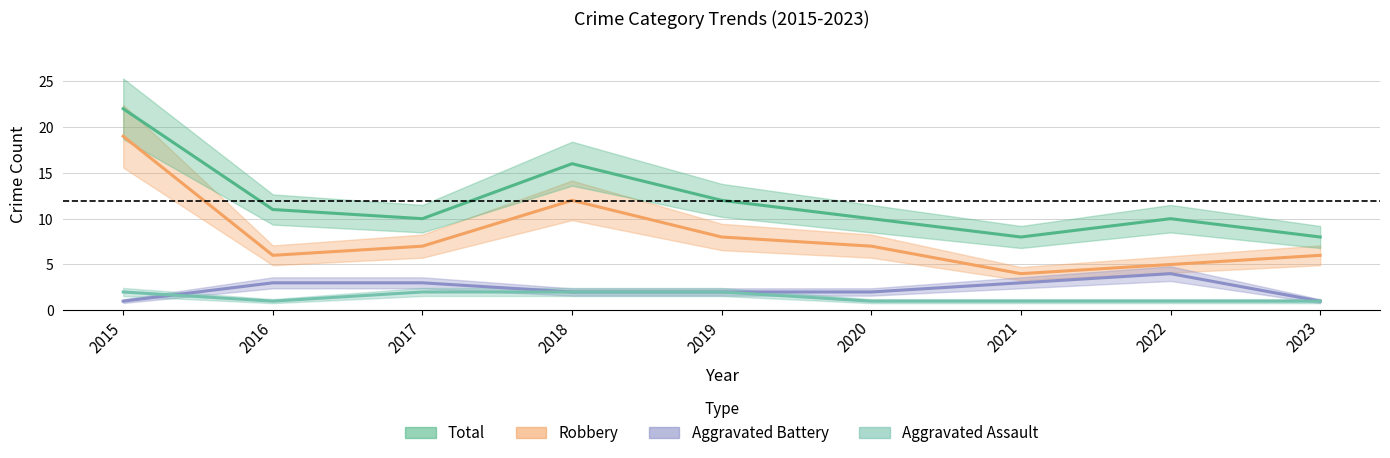

True or false: Robbery and Aggravated Battery cross at least once.

False